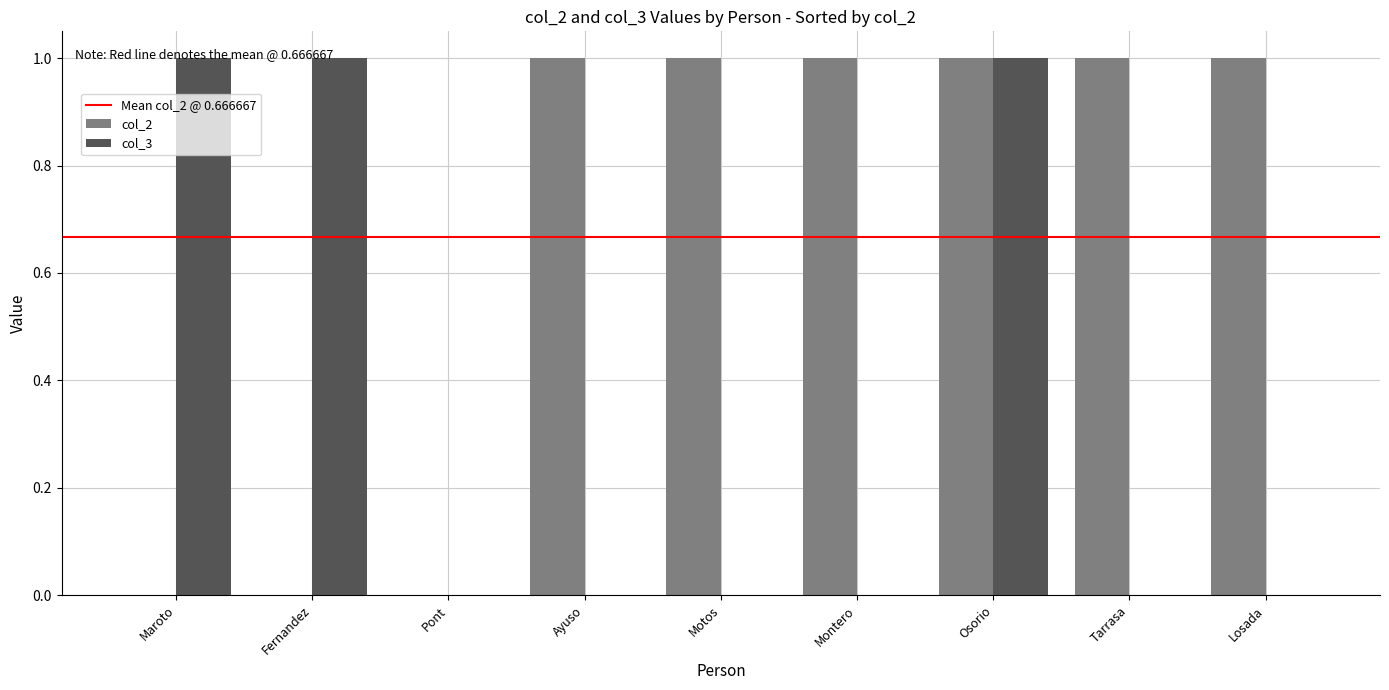

Which series has the largest total across all categories?

col_2